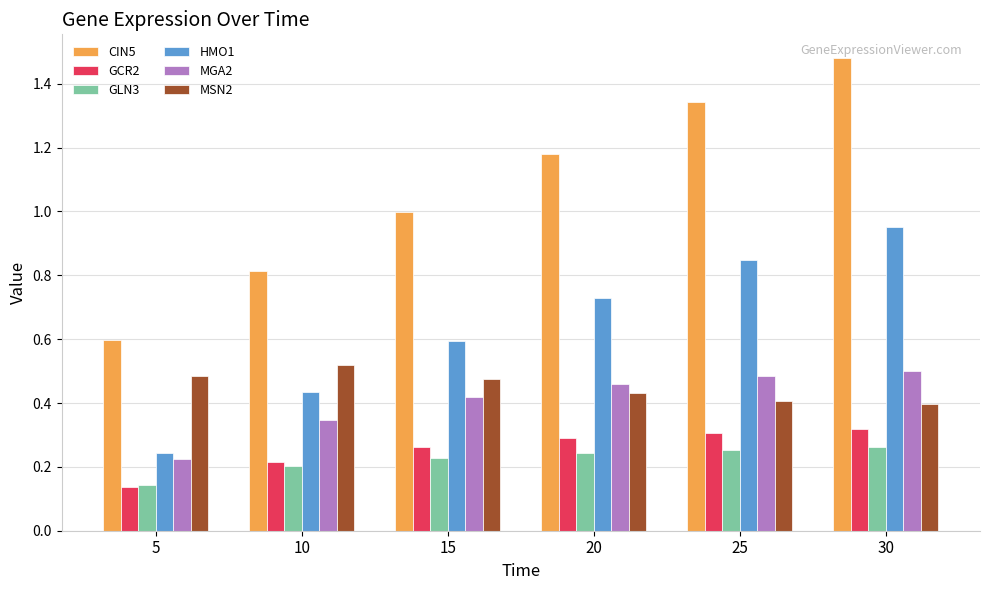

At which label does CIN5 reach its minimum?

5